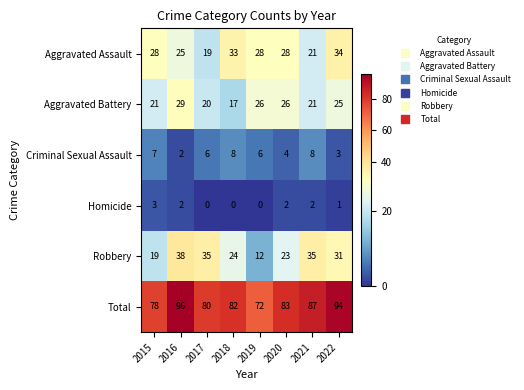

How many values in the Aggravated Assault series are below 28?

3